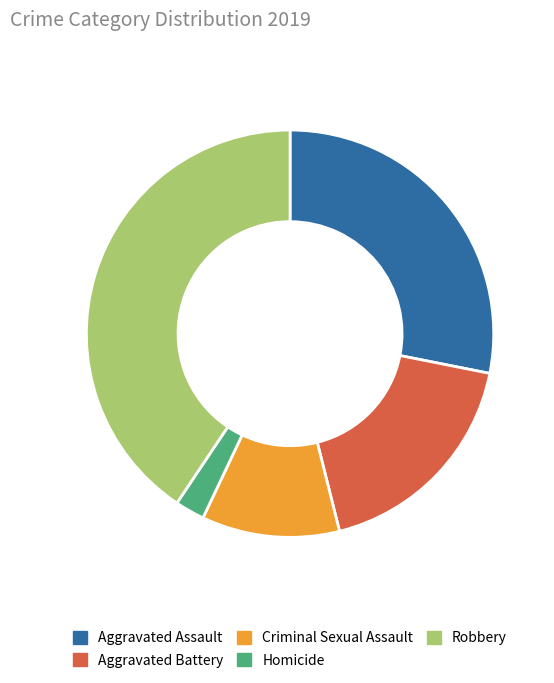

Combined, do Aggravated Assault and Criminal Sexual Assault account for over 50%?

No